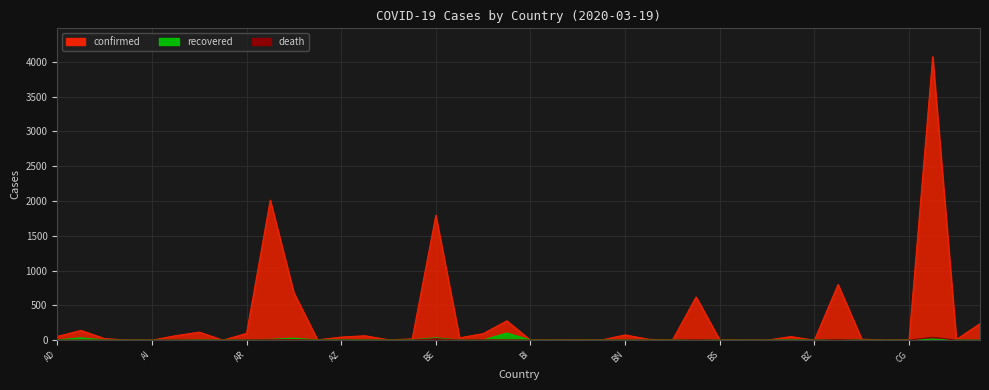

Read the confirmed value at BS.

3